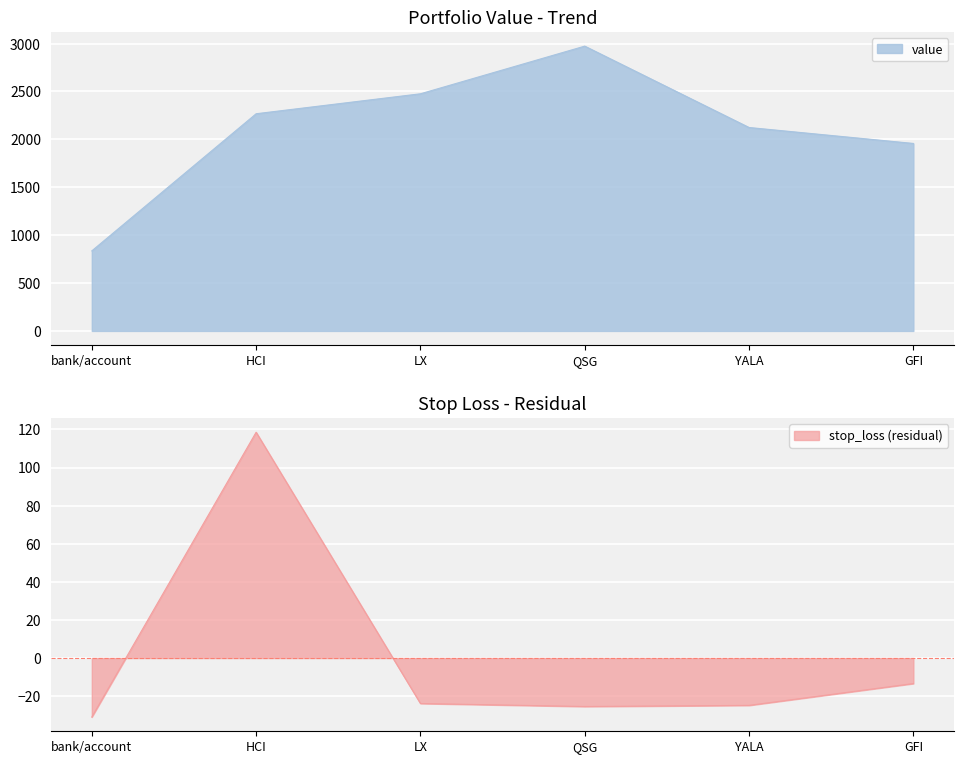

Reading left to right, transcribe all the data shown in this chart.

value: 835.7	2267.6	2476.0	2973.6	2123.9	1957.5
stop_loss: -31.0	118.5	-23.9	-25.5	-24.8	-13.4